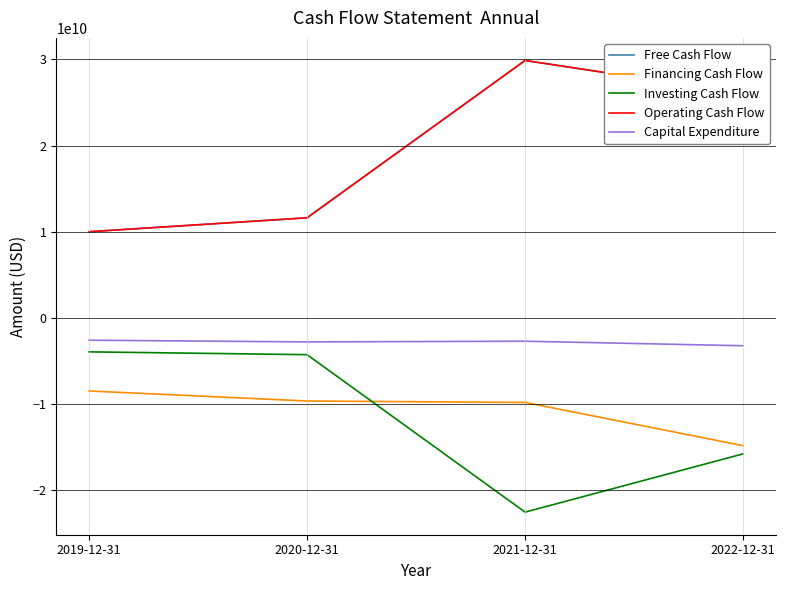

Between 2019-12-31 and 2022-12-31, which series saw the biggest shift?

Free Cash Flow